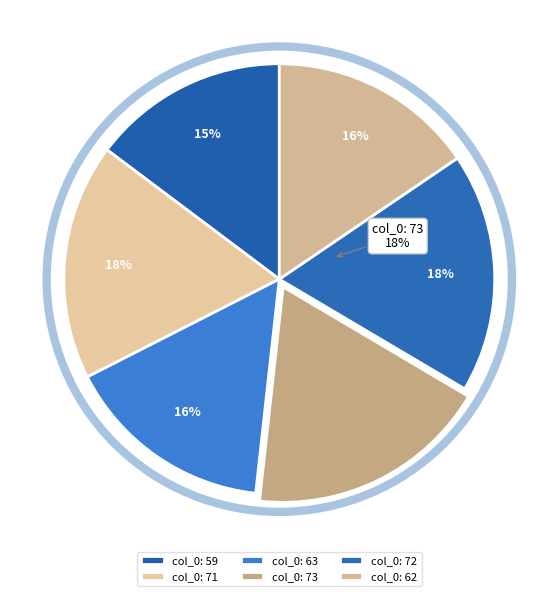

To the nearest percent, what is the average slice percentage?

17%